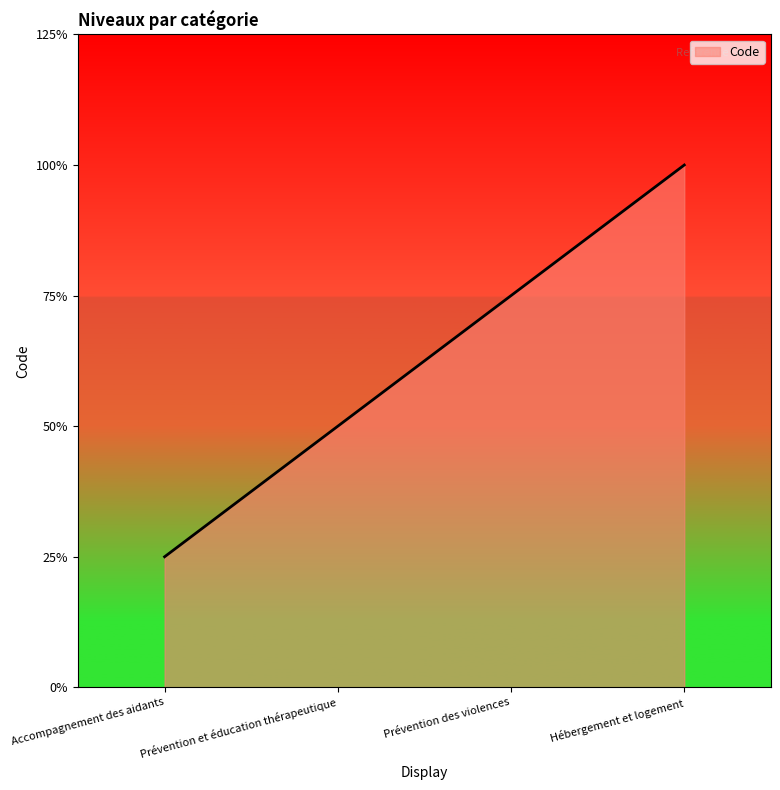

List the labels in order of value, largest first.

Hébergement et logement, Prévention des violences, Prévention et éducation thérapeutique, Accompagnement des aidants